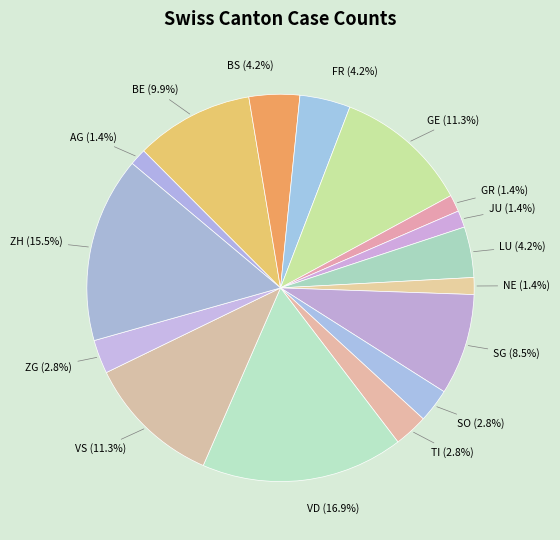

How many slices are in this pie chart?

16